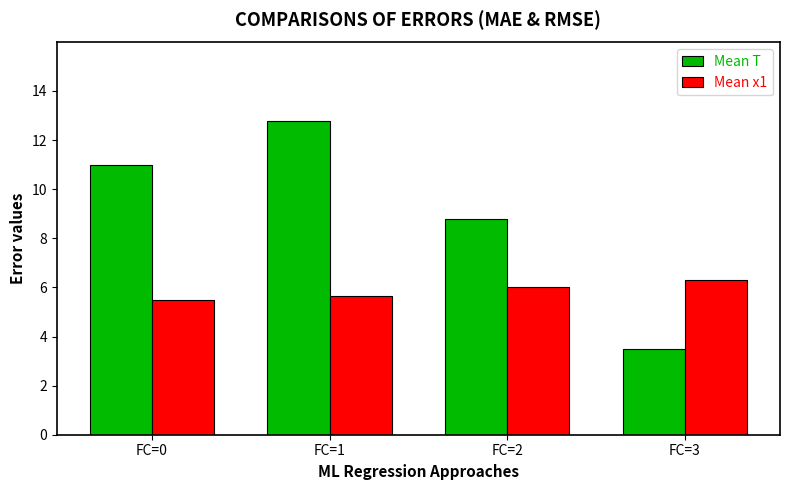

Is the value of Mean x1 at FC=0 greater than the value of Mean T at FC=1?

No